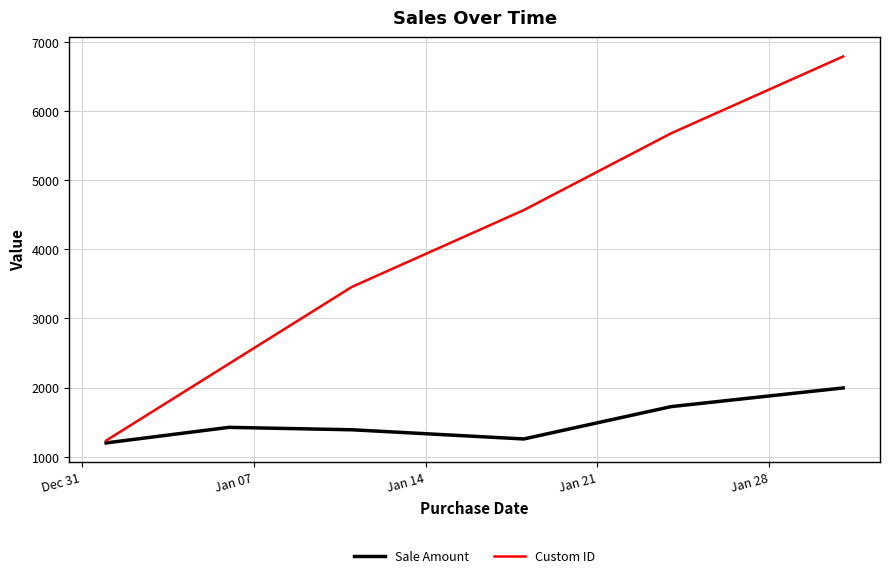

Rank the series by their maximum value, from lowest to highest.

Sale Amount, Custom ID